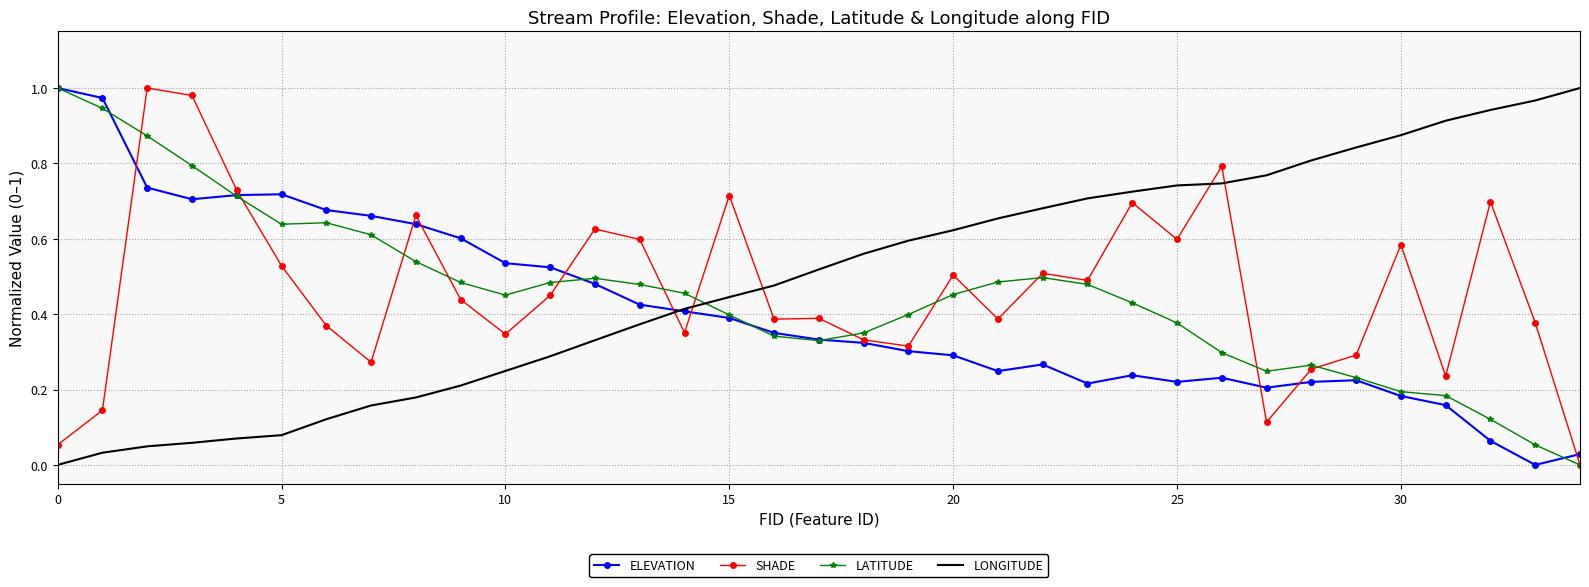

Which series ends up on top after the final intersection of LATITUDE and LONGITUDE?

LONGITUDE